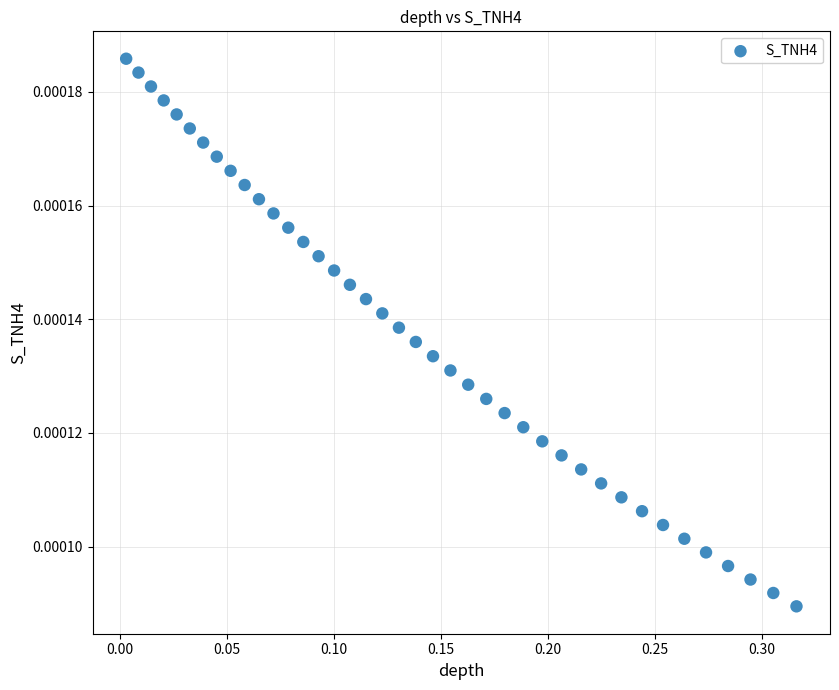

What is the range of X values (max minus min)?

0.3